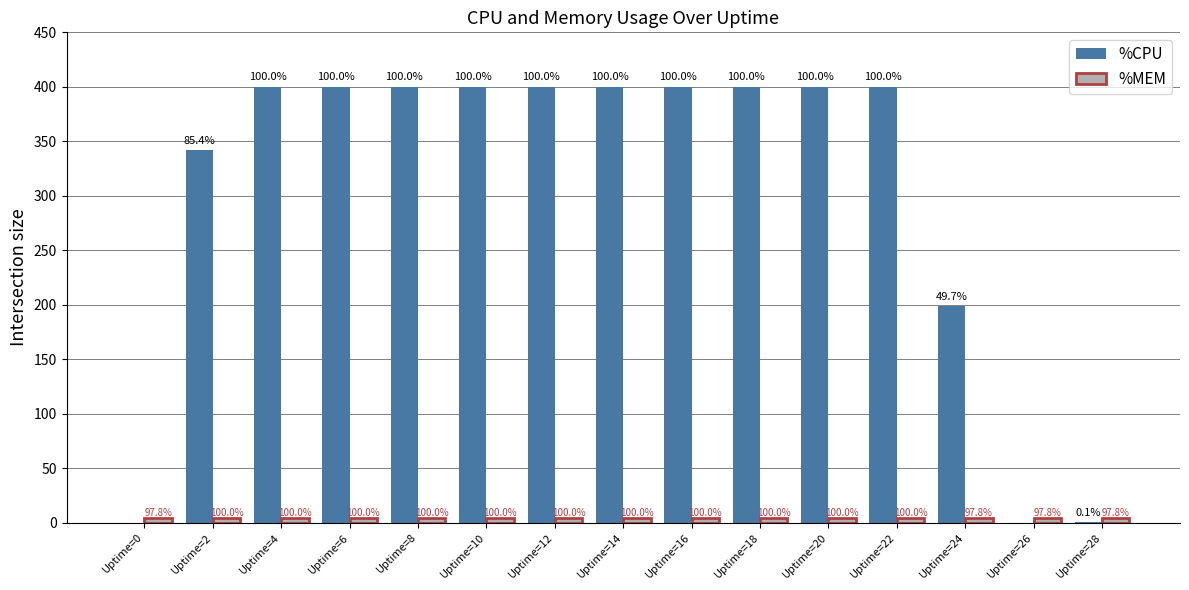

How many groups of bars are there?

15